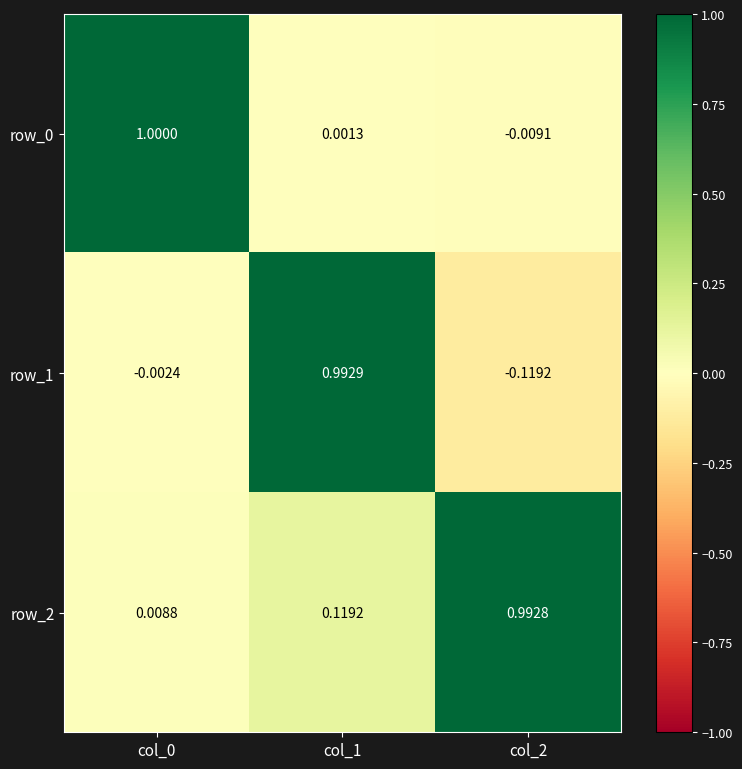

Which category has the lowest value across all series?

col_2